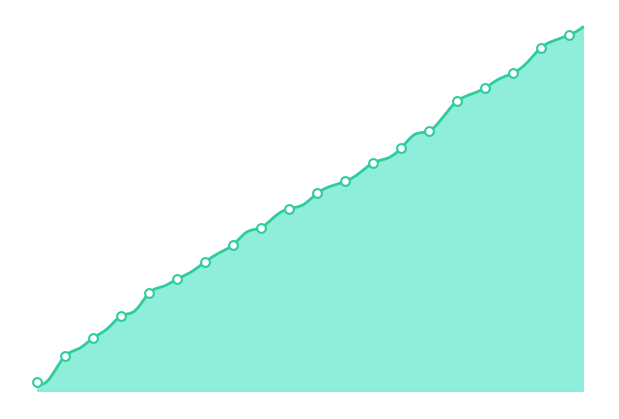

What is the change in value from 10 to 20?

+9.9